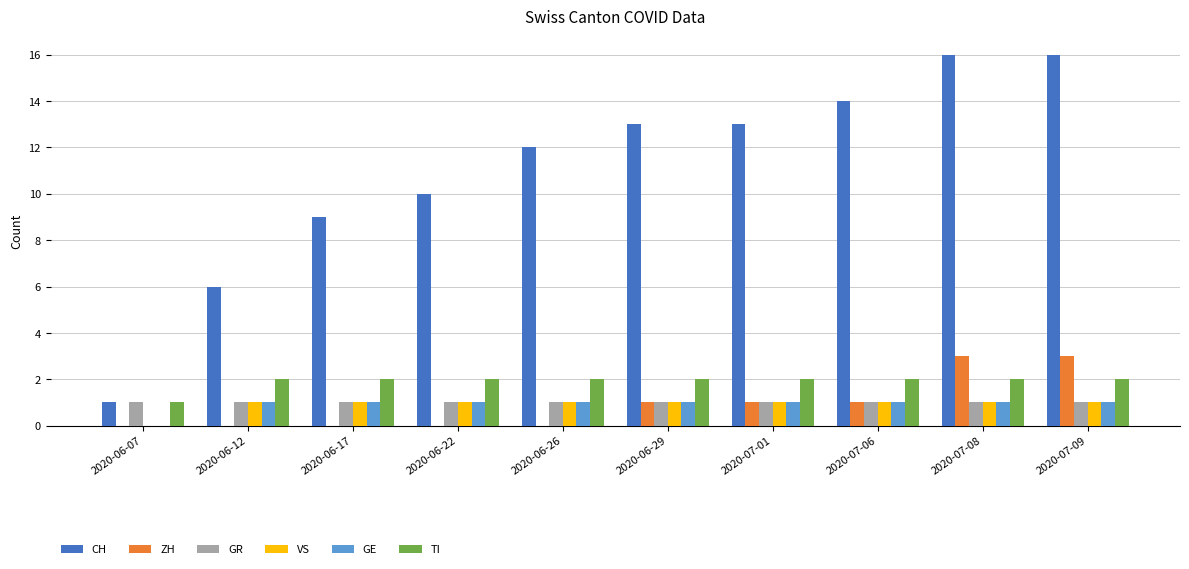

Is the value of VS at 2020-07-06 greater than the value of TI at 2020-06-12?

No